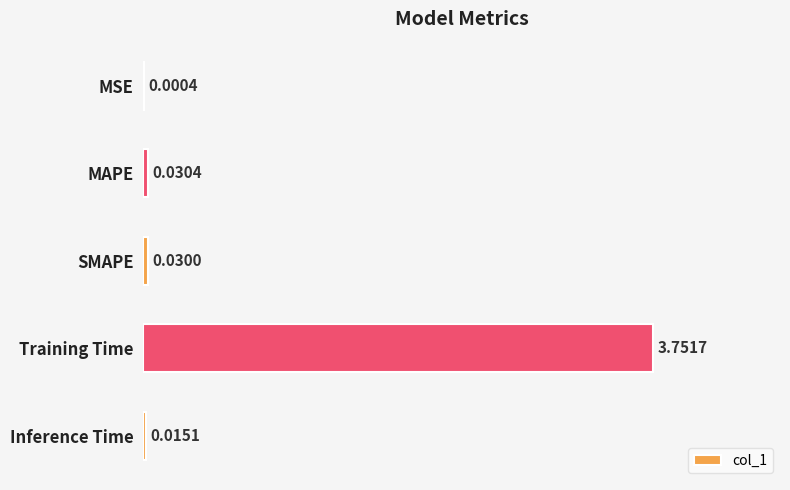

Between Inference Time and SMAPE, which is larger?

SMAPE